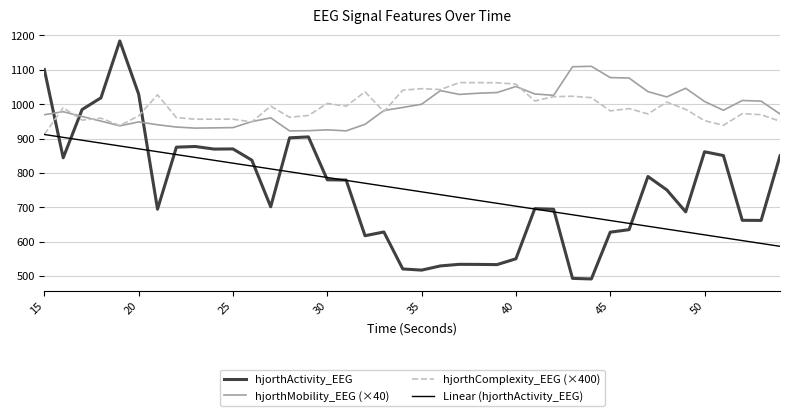

Does the chart display data point markers on the line(s)?

No